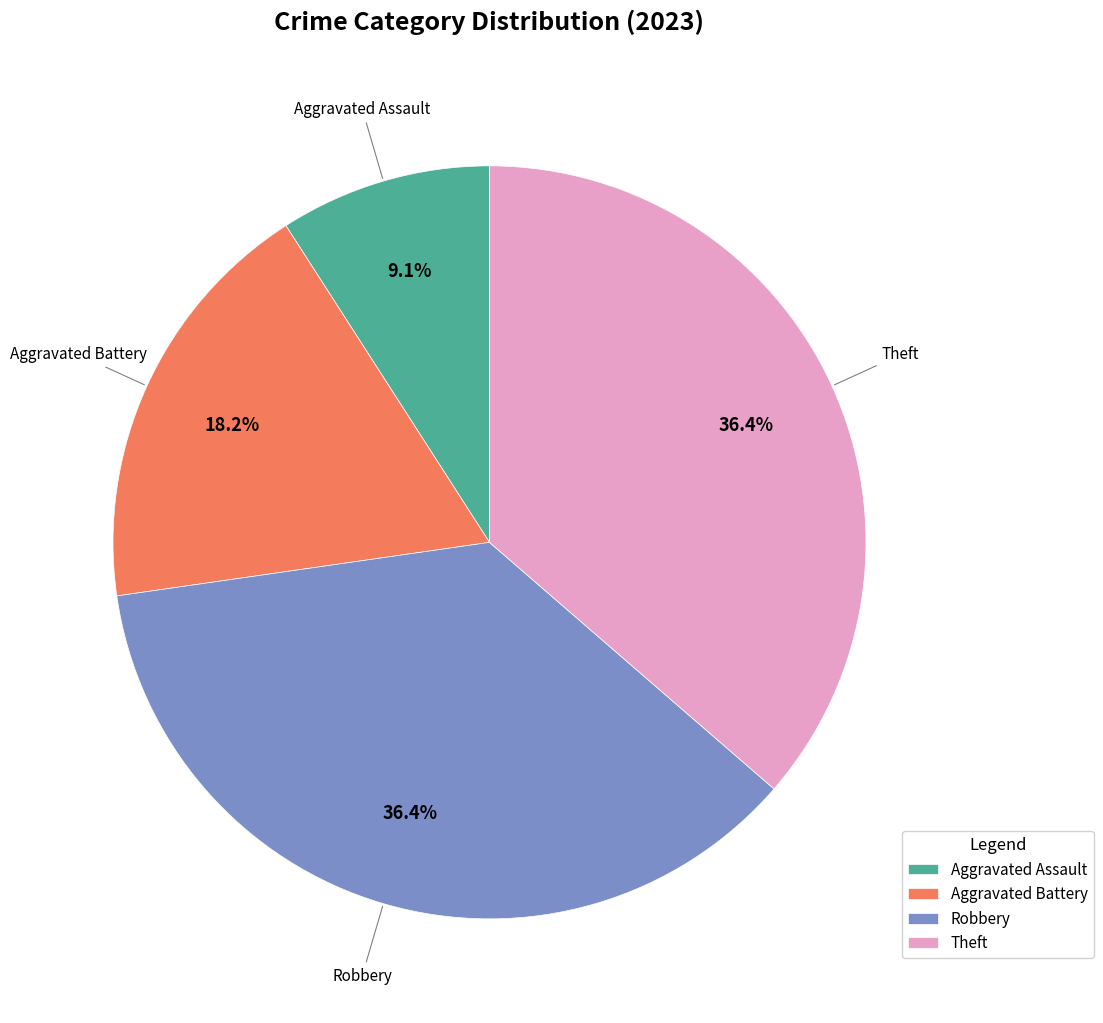

Which has a higher value, Aggravated Assault or Aggravated Battery?

Aggravated Battery